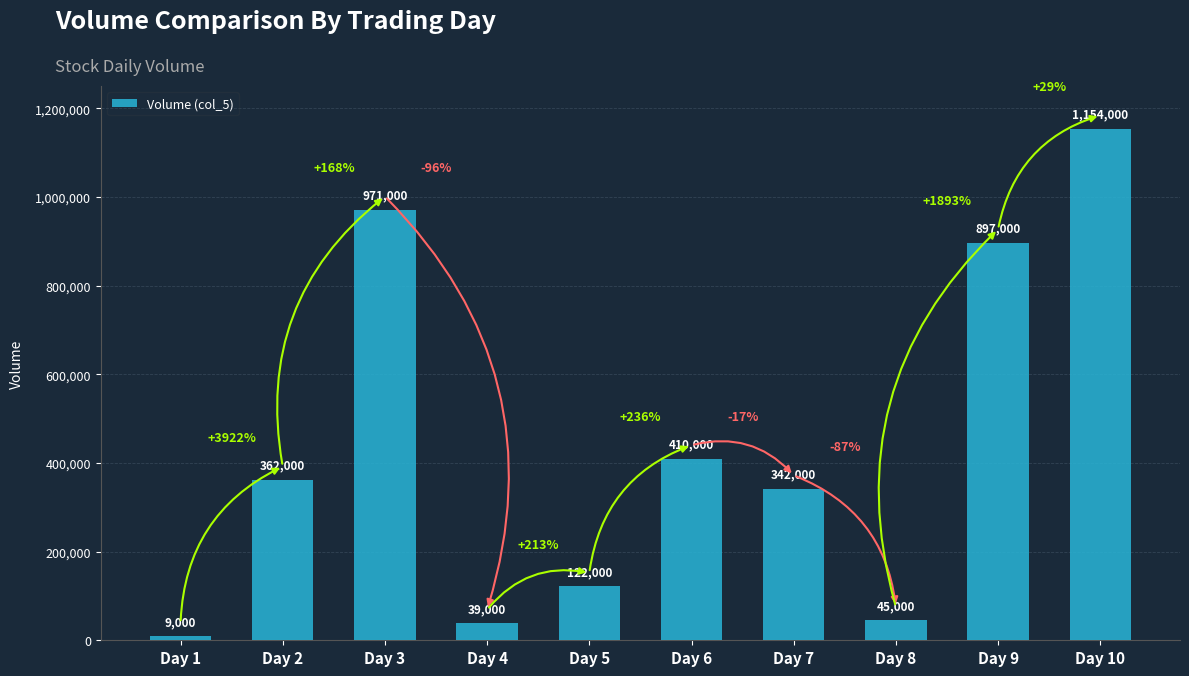

Does the chart contain stacked bars?

No